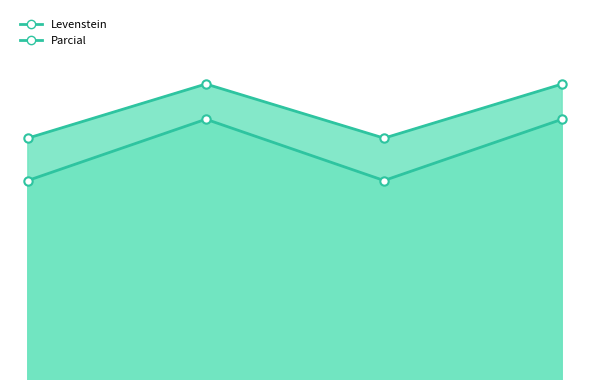

At how many categories does at least one series exceed 87?

4